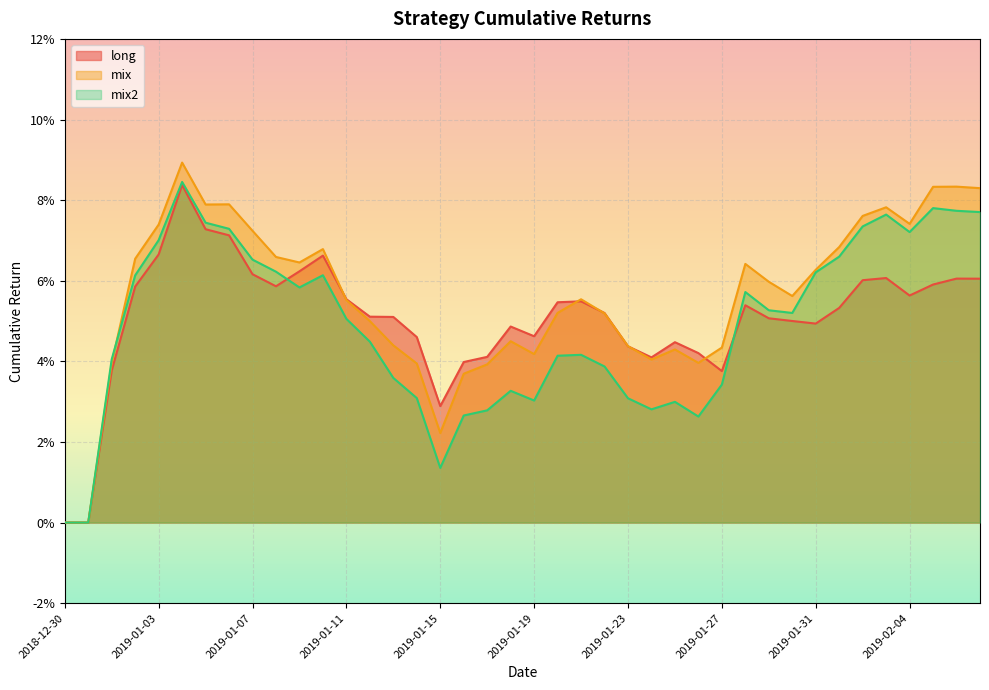

How many lines are shown in the chart?

3